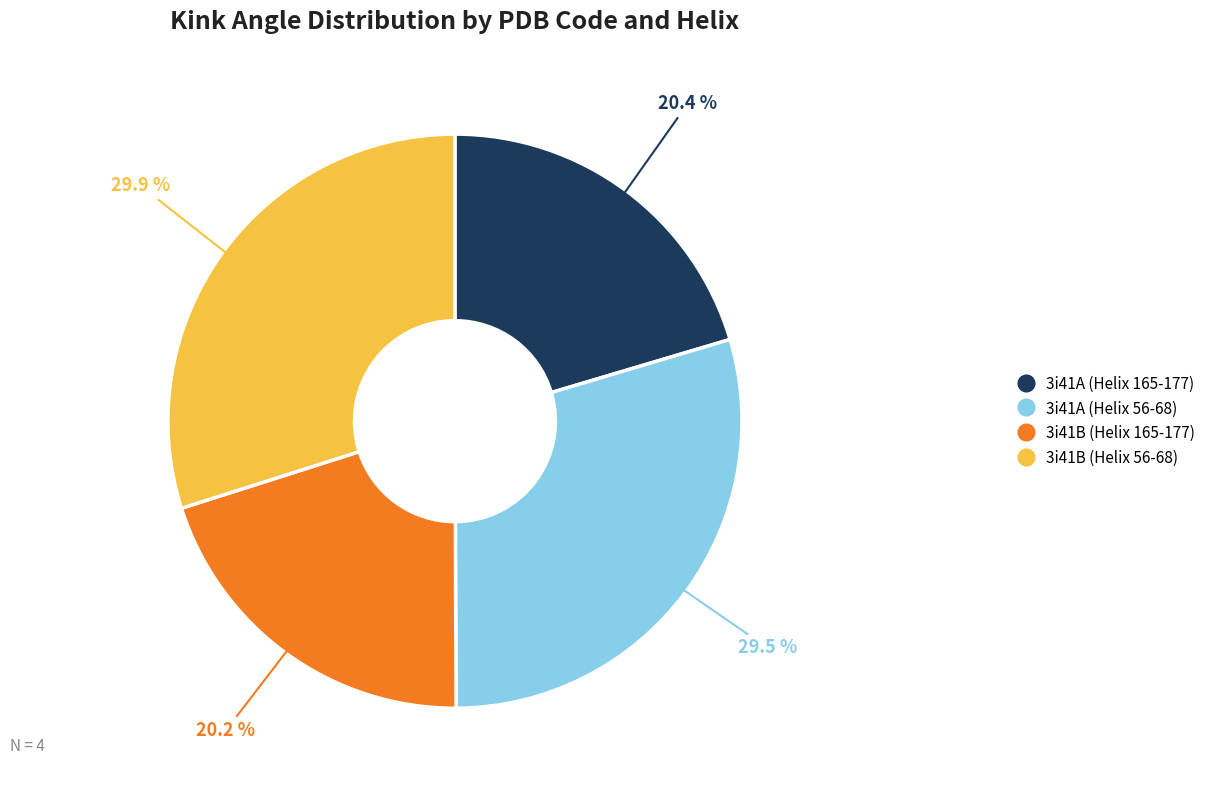

Is there any slice that represents more than half of the pie?

No